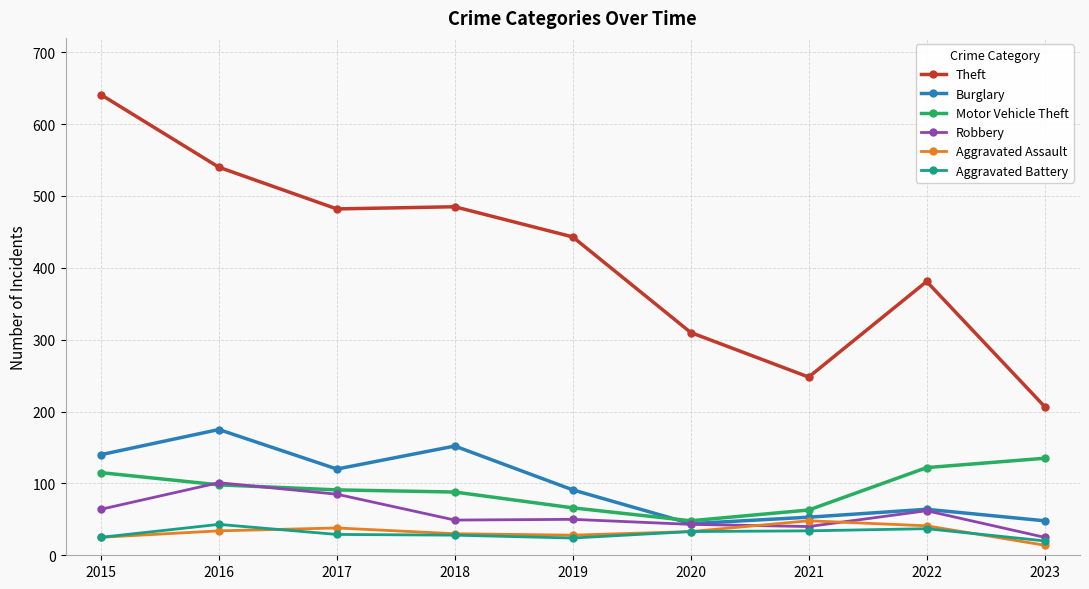

Which series has the largest range (max minus min)?

Theft